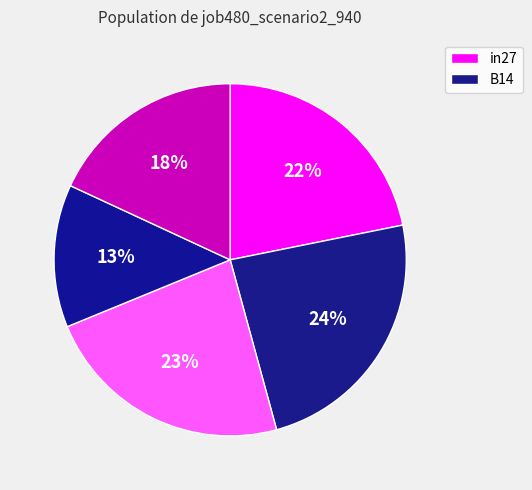

Count the number of slices in the pie.

5